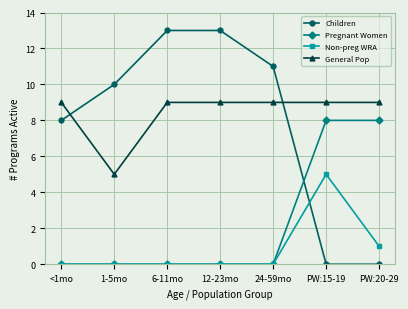

Reading left to right, what are all the values shown in this chart?

Children: 8	10	13	13	11	0	0
Pregnant Women: 0	0	0	0	0	8	8
Non-preg WRA: 0	0	0	0	0	5	1
General Pop: 9	5	9	9	9	9	9